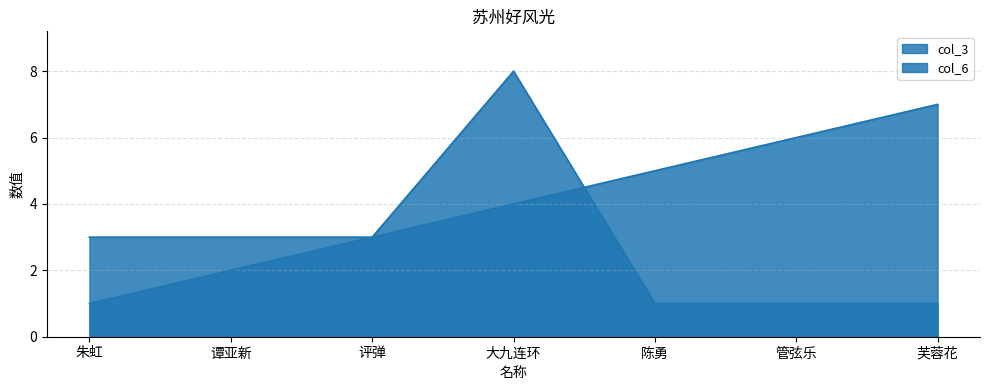

Which series ends up on top after the final intersection of col_6 and col_3?

col_3